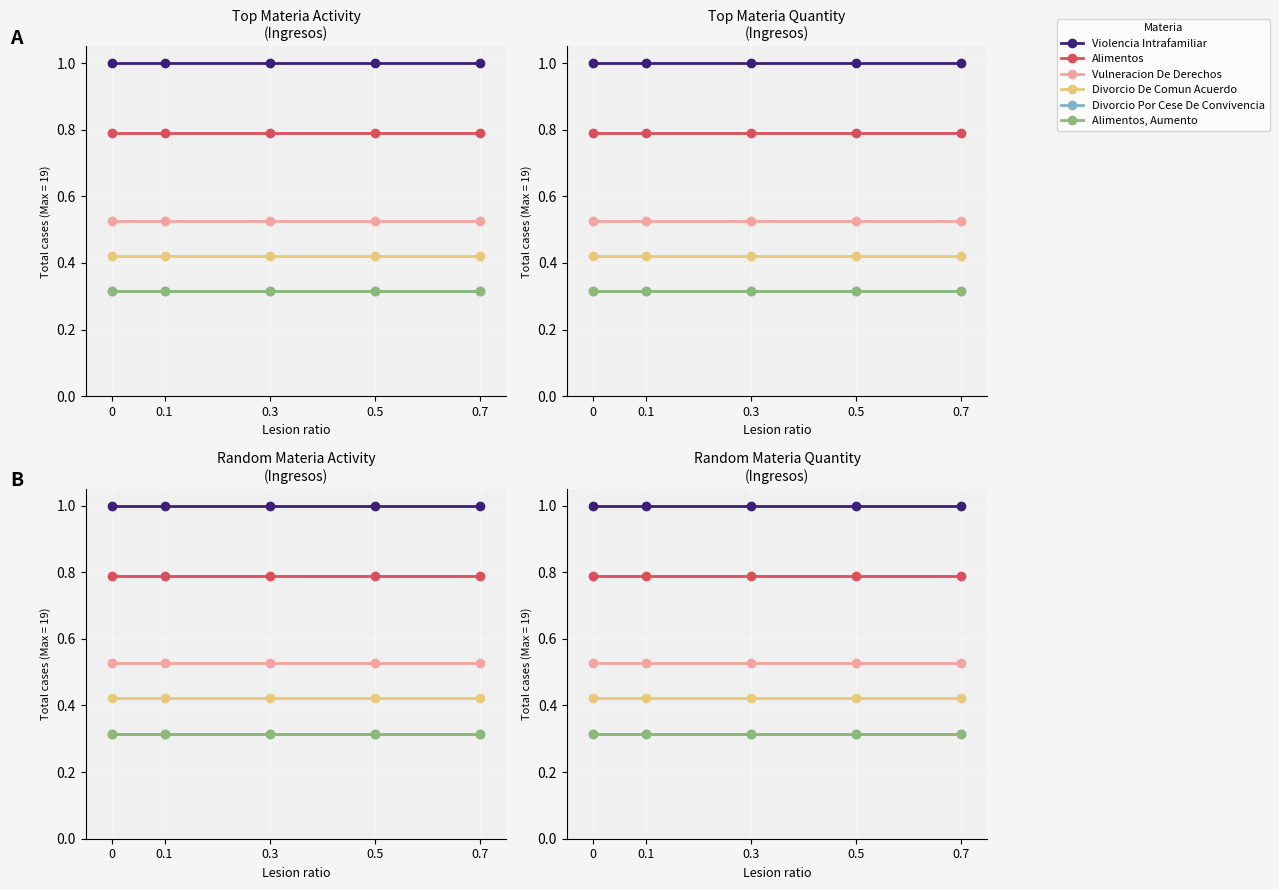

What are all the series names shown in the legend?

Violencia Intrafamiliar, Alimentos, Vulneracion De Derechos, Divorcio De Comun Acuerdo, Divorcio Por Cese De Convivencia, Alimentos, Aumento